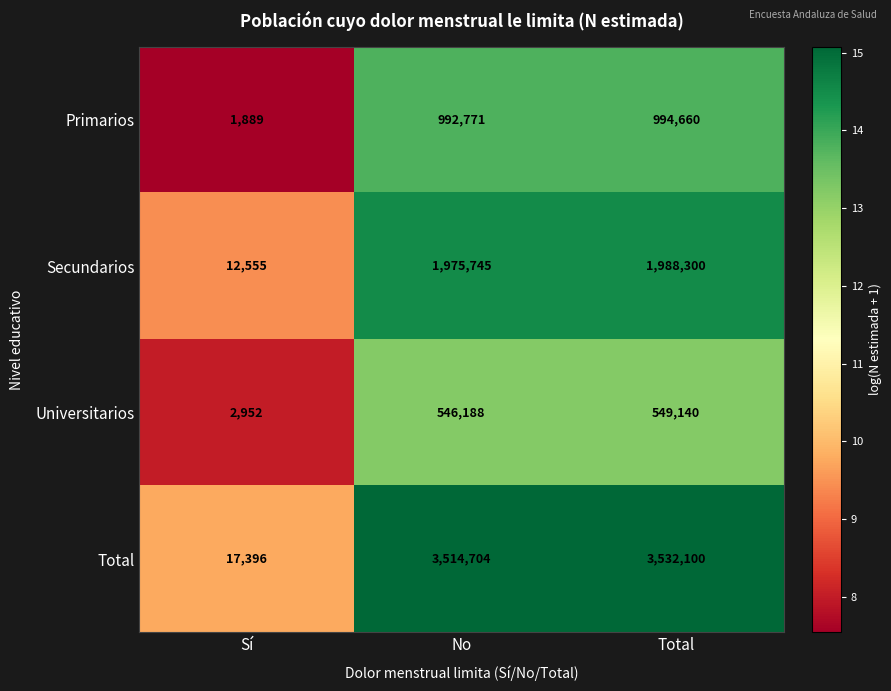

What is the difference between the maximum and minimum values in the Secundarios series?

1975745